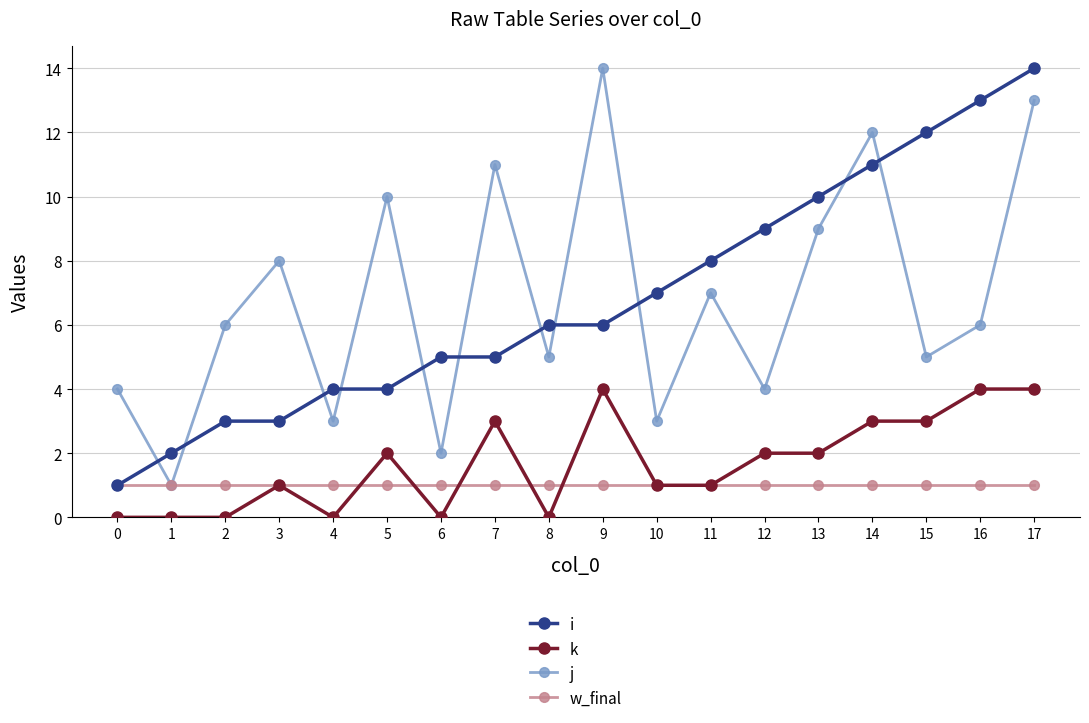

After their last crossing, which series has the higher values: w_final or k?

k